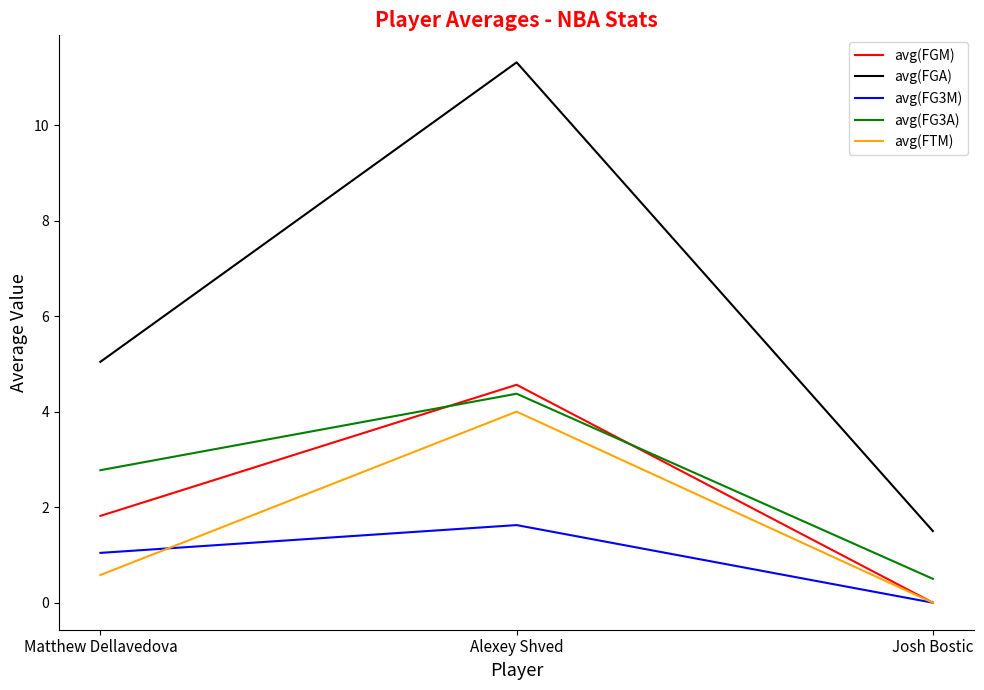

What is the minimum value for avg(FGA)?

1.5